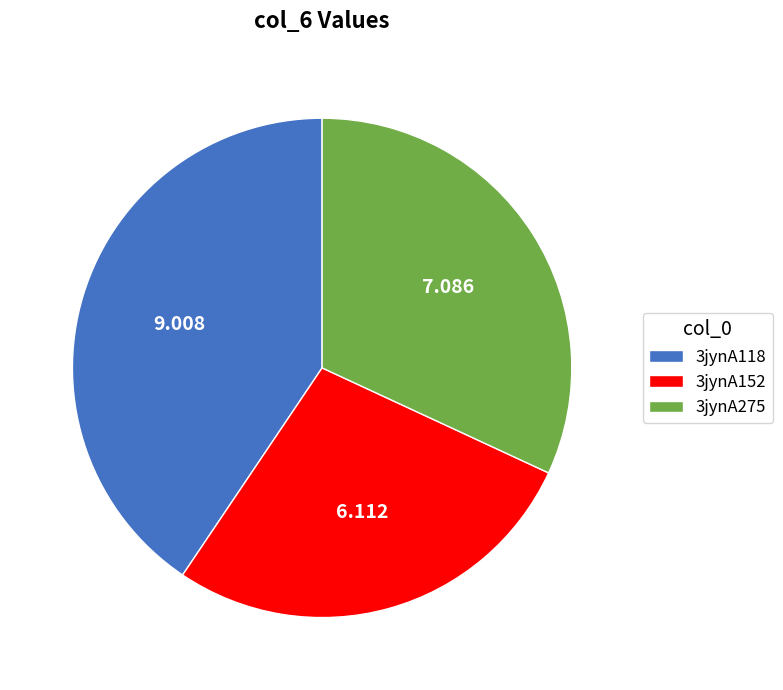

Does 3jynA152 represent more than half of the total?

No